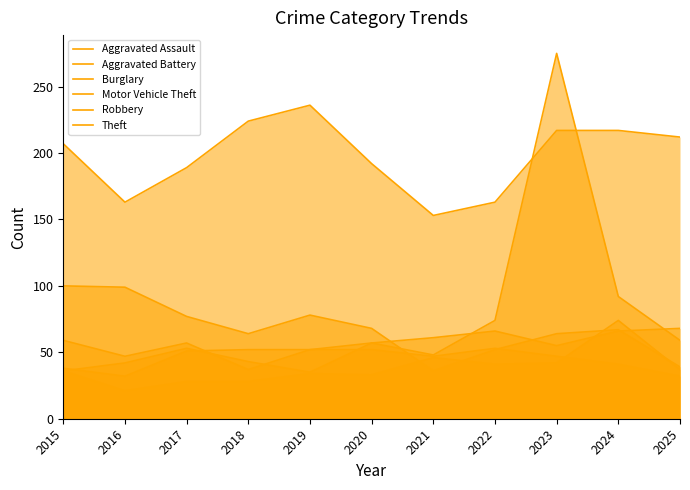

What value does the Motor Vehicle Theft series have at 2025, to the nearest 5?

60